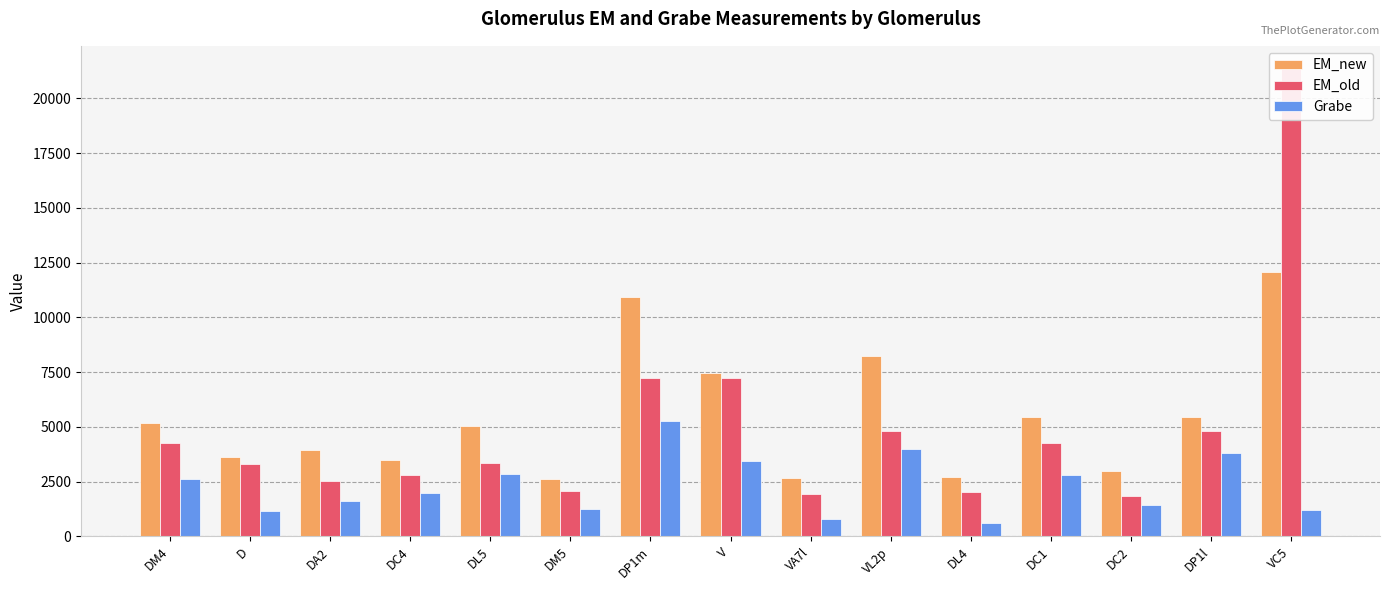

Which series has the largest total across all categories?

EM_new